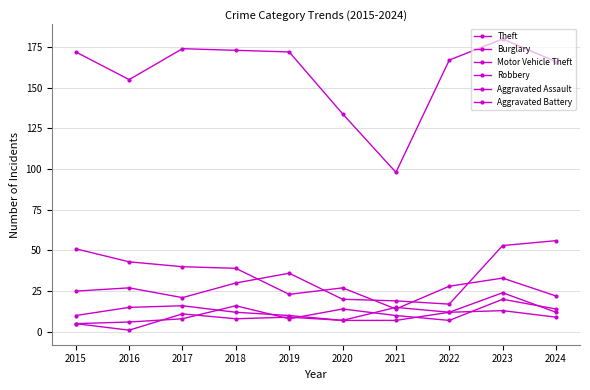

How many lines are shown in the chart?

6